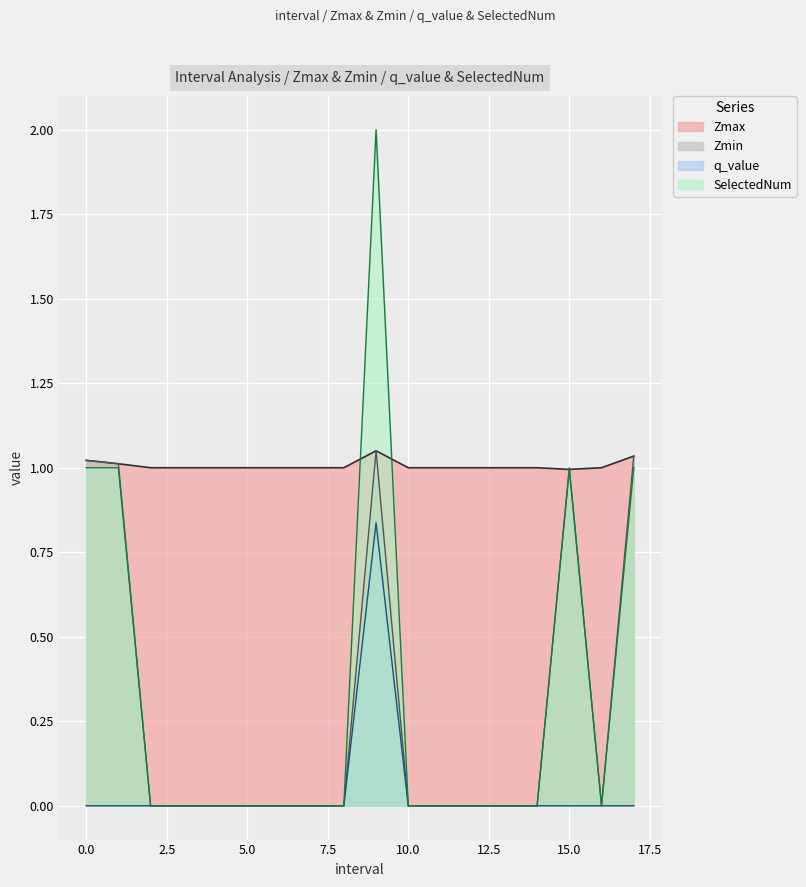

What are all the series names shown in the legend?

Zmax, Zmin, q_value, SelectedNum